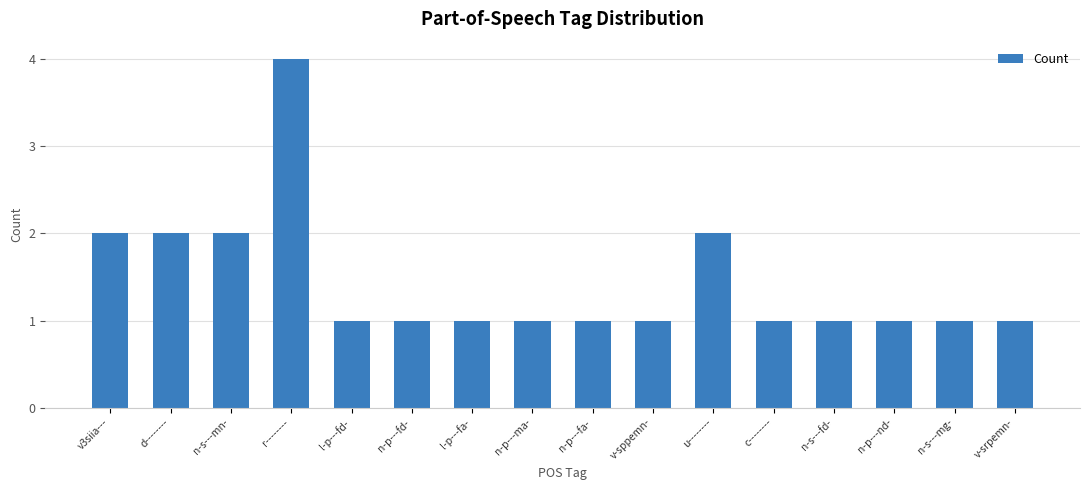

What value does the data have at v-srpemn-?

1